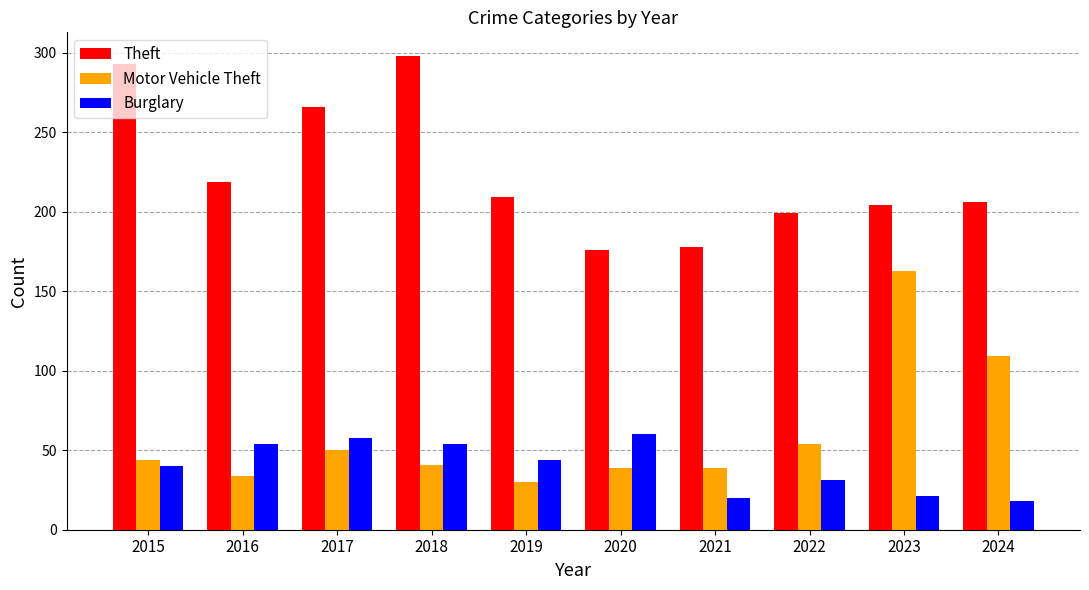

Which category has the highest value in the Theft series?

2018